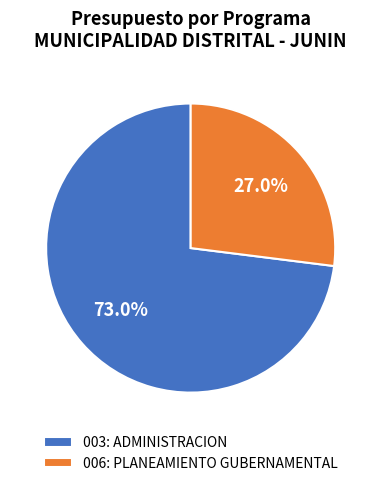

Rank the categories by value from highest to lowest.

003: ADMINISTRACION, 006: PLANEAMIENTO GUBERNAMENTAL